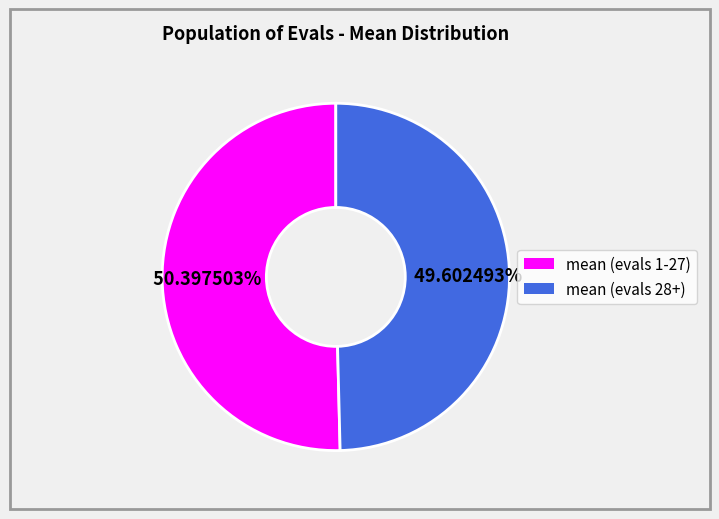

To the nearest percent, what portion does mean (evals 1-27) represent?

50%